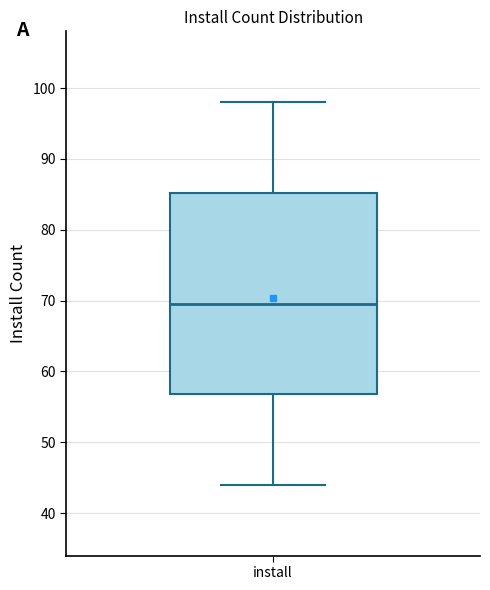

Where does the upper whisker of the box for install end on the y-axis? The values are not printed on the chart, so give them approximately, as read against the axis.

98